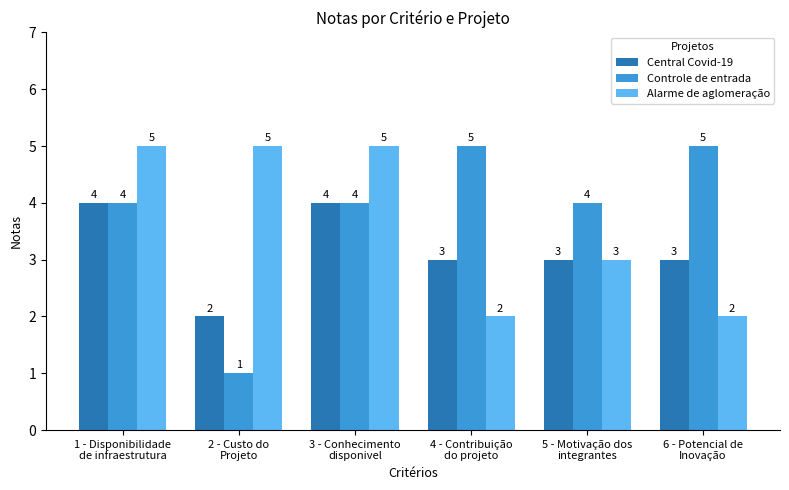

The value of Controle de entrada at 3 - Conhecimento
disponivel is 4. True or false?

True